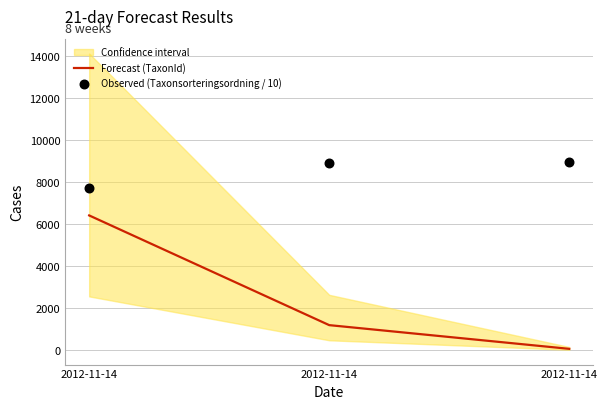

Is the value of Observed (Taxonsorteringsordning / 10) at 2012-11-14 greater than the value of Forecast (TaxonId) at 2012-11-14?

Yes